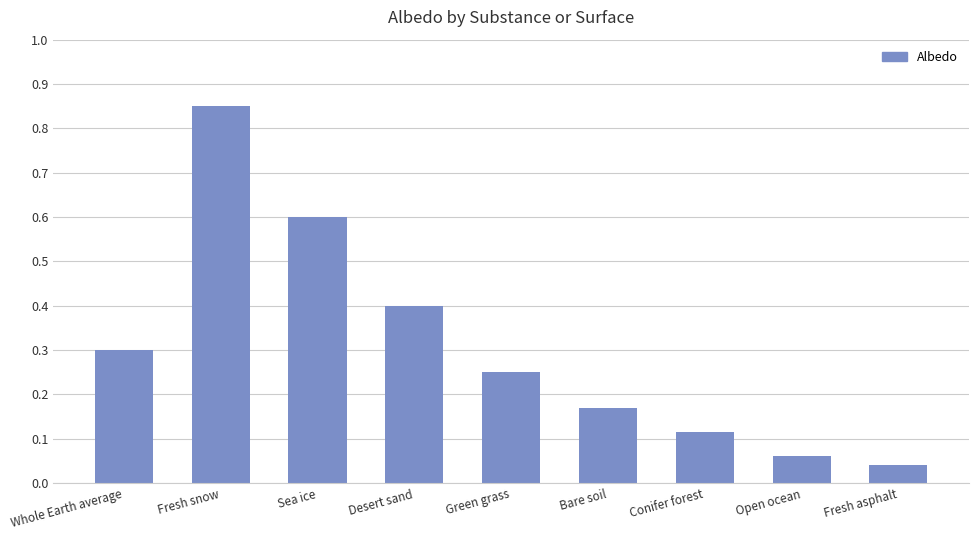

At which category does the chart reach its peak across all series?

Fresh snow